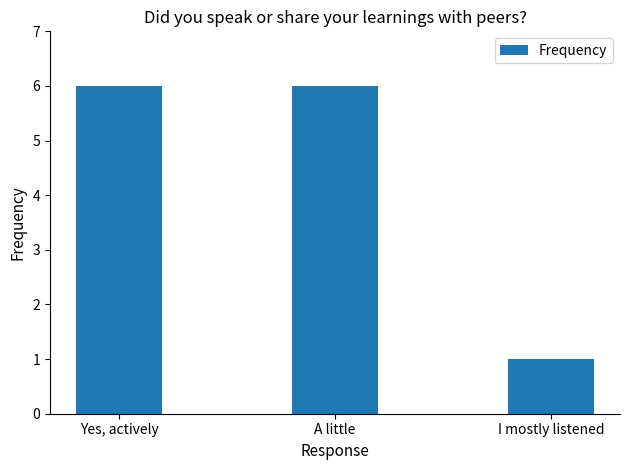

How many categories are shown in the chart?

3